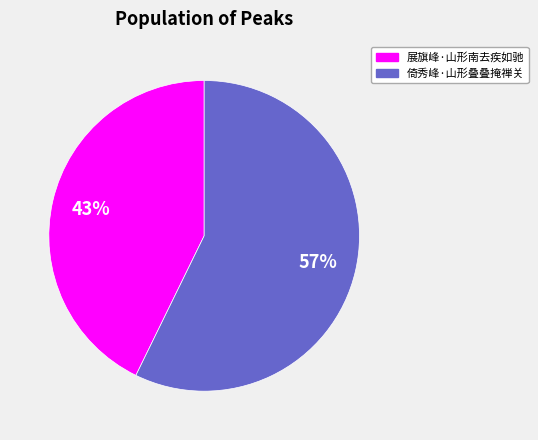

Between 展旗峰·山形南去疾如驰 and 倚秀峰·山形叠叠掩禅关, which is larger?

倚秀峰·山形叠叠掩禅关